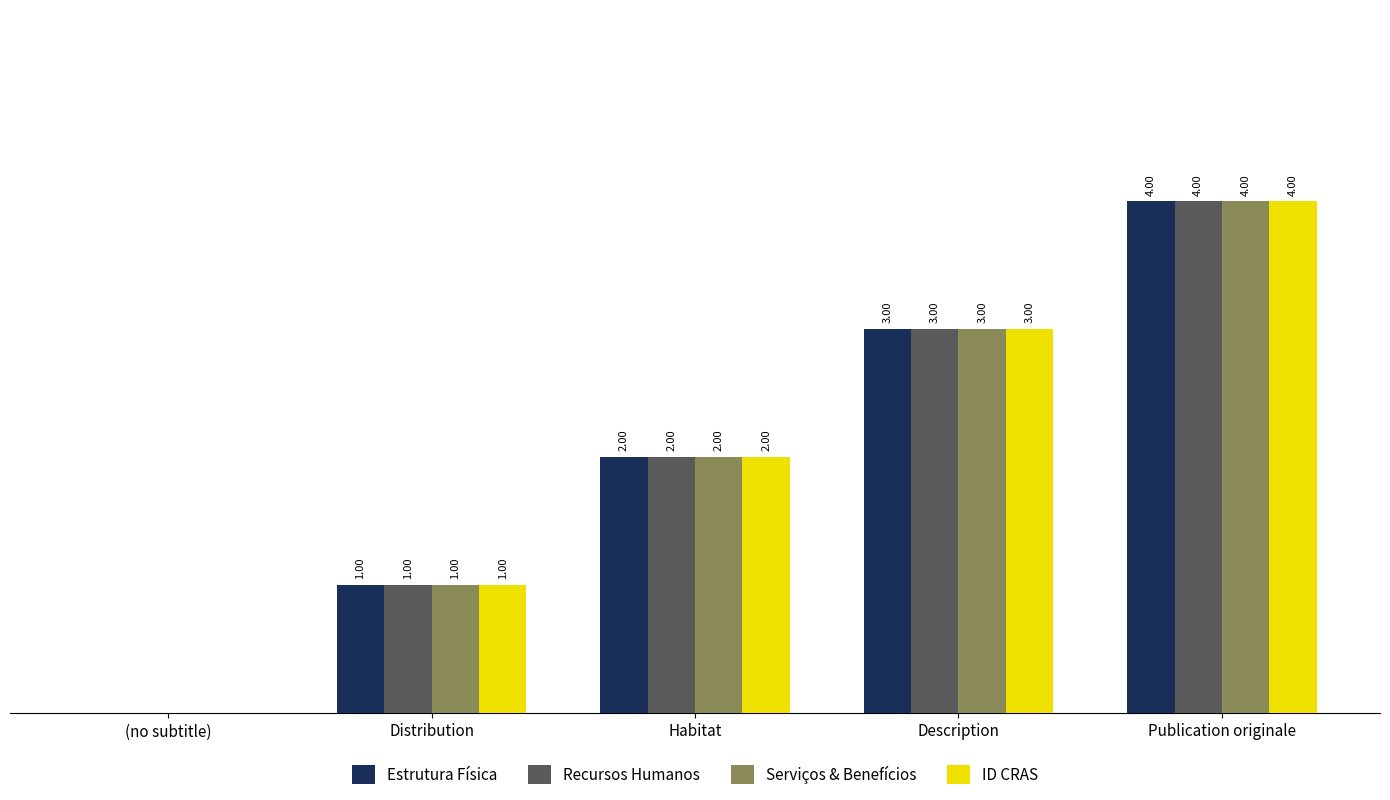

Are the bars grouped side by side (vs. stacked)?

Yes